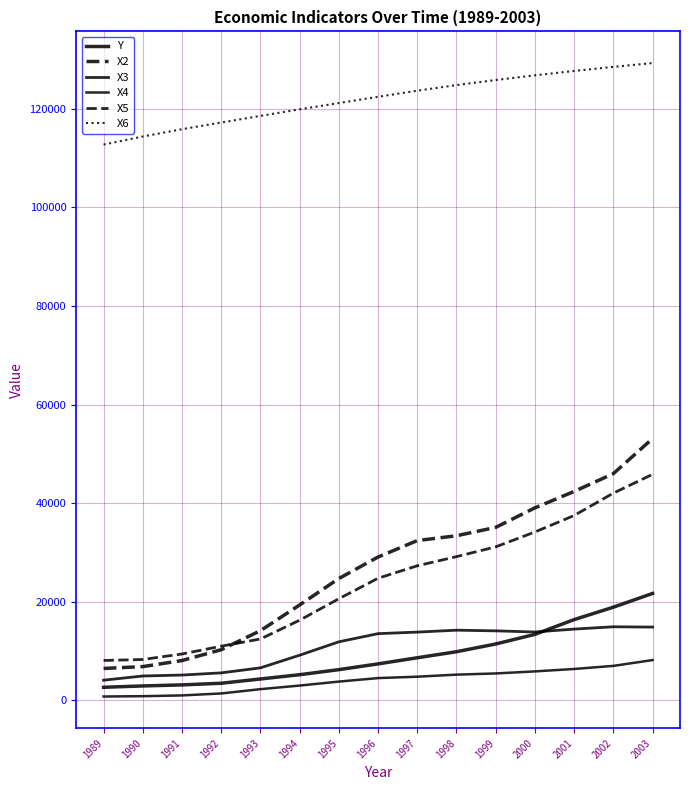

Is it true that X4 equals 3316.1 at 1998?

False